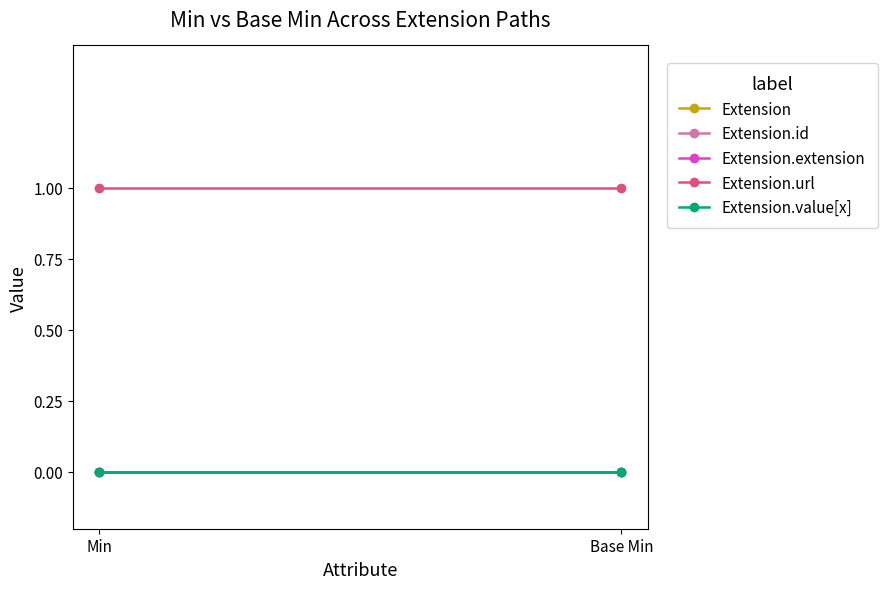

What is the approximate value of Extension.url at Min?

1